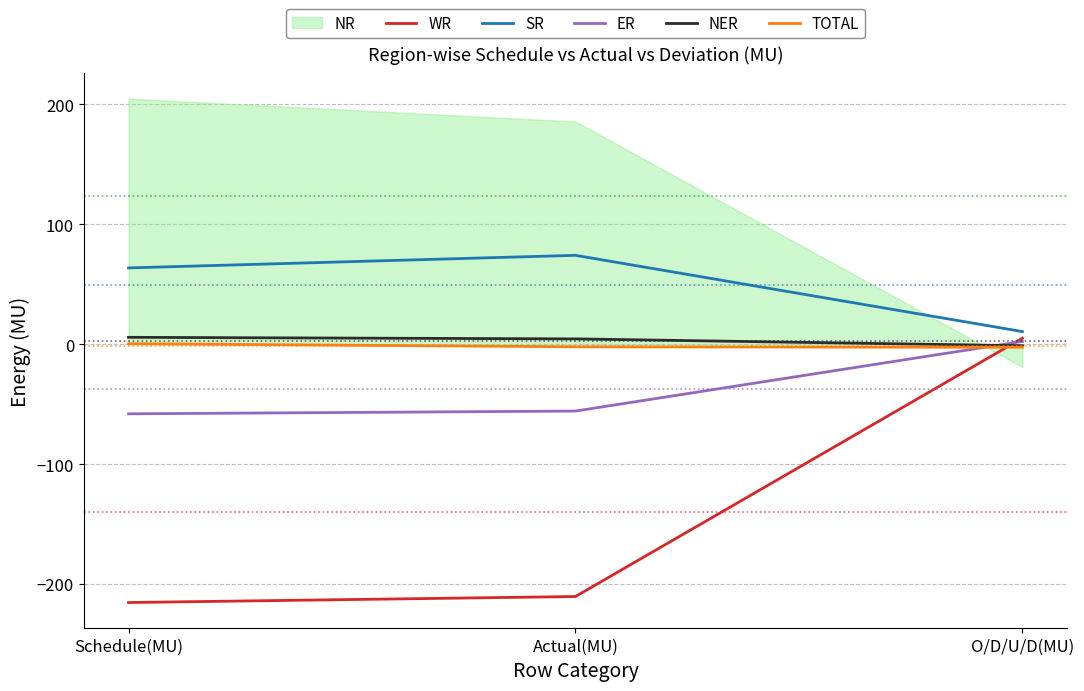

The value of ER at O/D/U/D(MU) is 4.1. True or false?

False